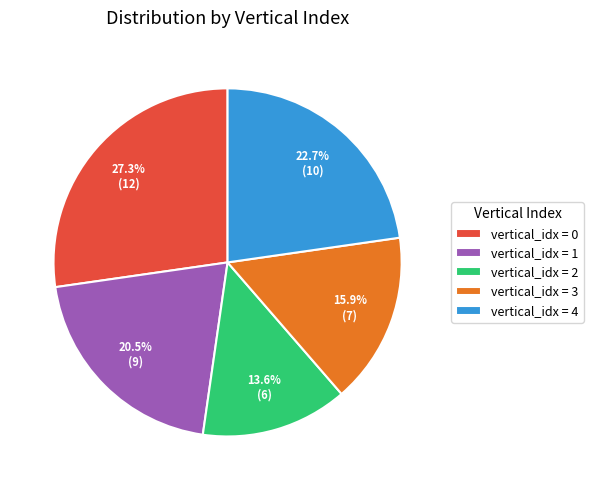

To the nearest percent, what is the average slice percentage?

20%